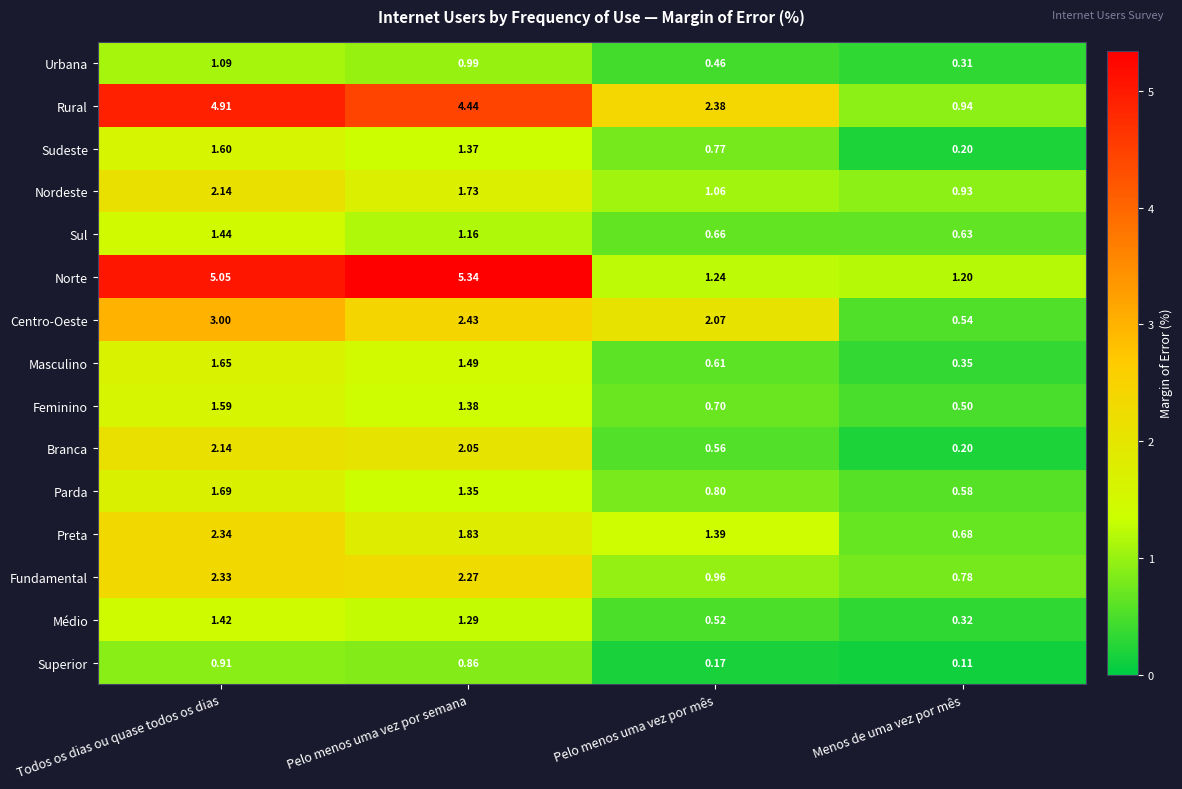

Between Todos os dias ou quase todos os dias and Pelo menos uma vez por semana, which series saw the biggest shift?

Centro-Oeste